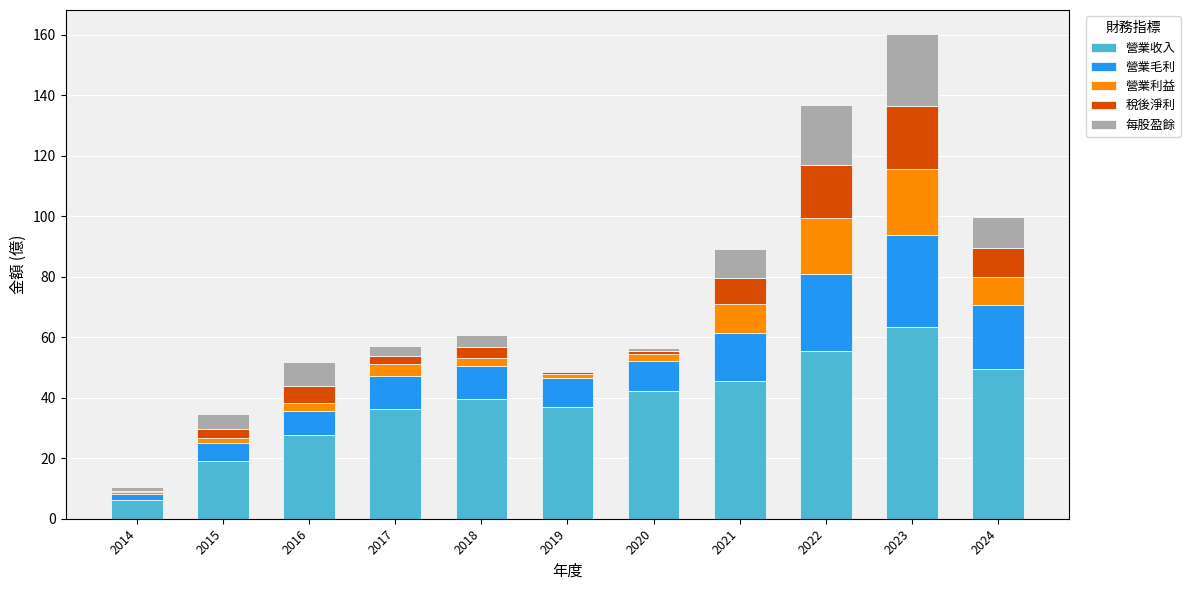

Are the bars grouped side by side (vs. stacked)?

No